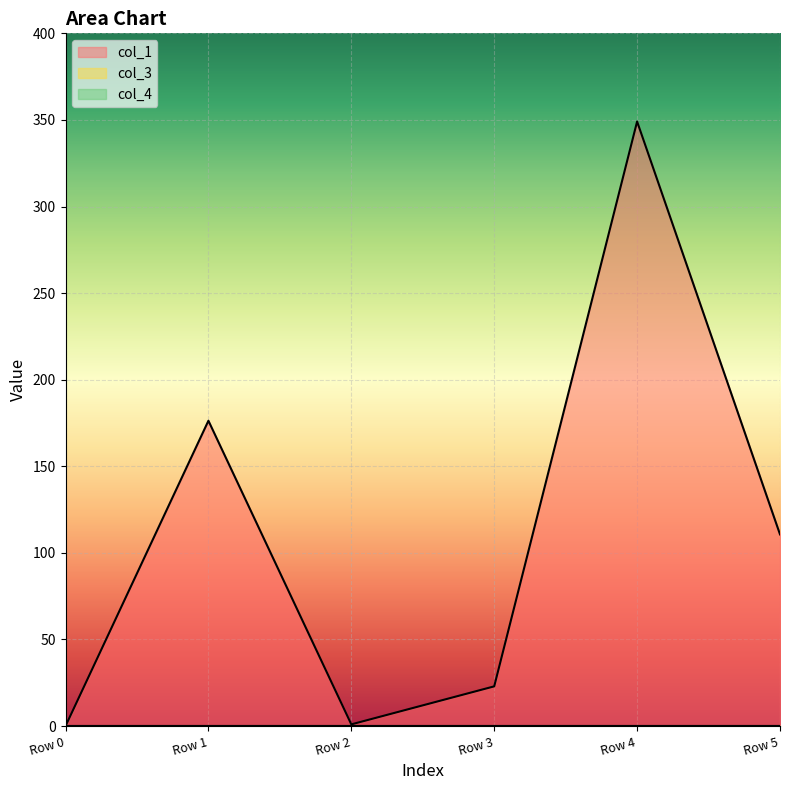

Which series has the largest total across all categories?

col_1